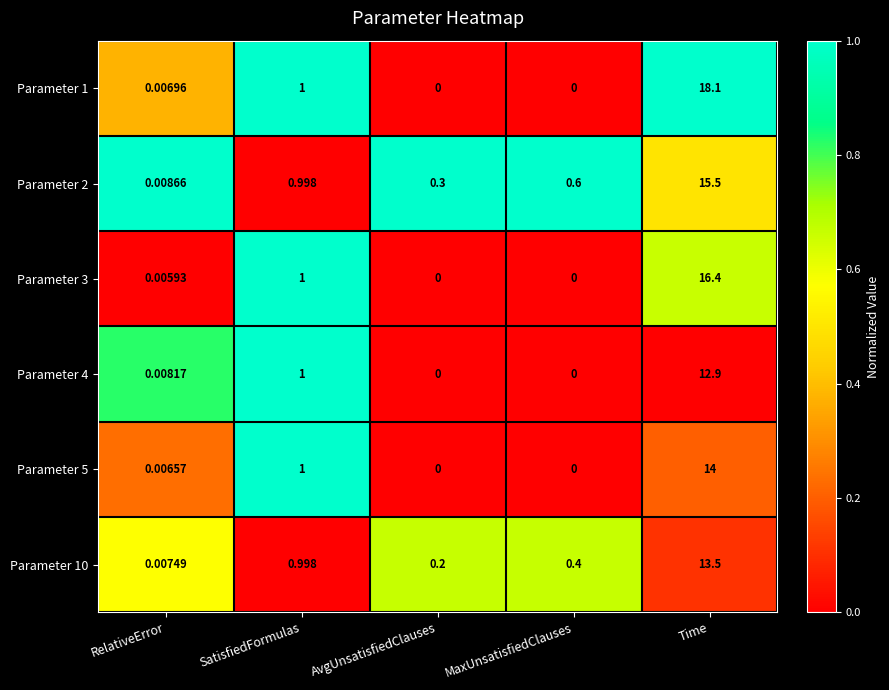

Is the value of Parameter 4 at AvgUnsatisfiedClauses greater than the value of Parameter 3 at SatisfiedFormulas?

No